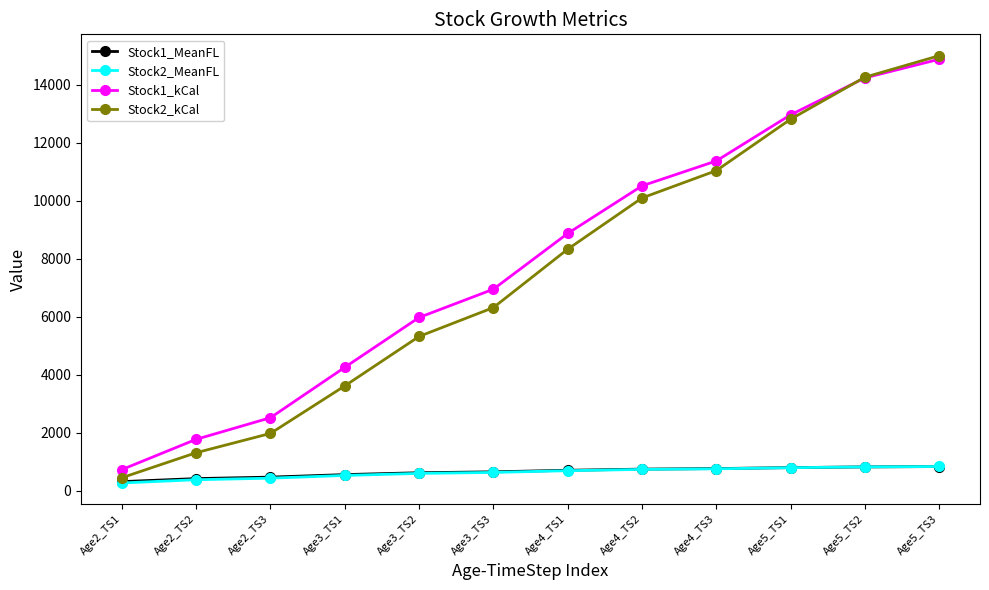

Rank the categories by Stock1_kCal value from highest to lowest.

Age5_TS3, Age5_TS2, Age5_TS1, Age4_TS3, Age4_TS2, Age4_TS1, Age3_TS3, Age3_TS2, Age3_TS1, Age2_TS3, Age2_TS2, Age2_TS1